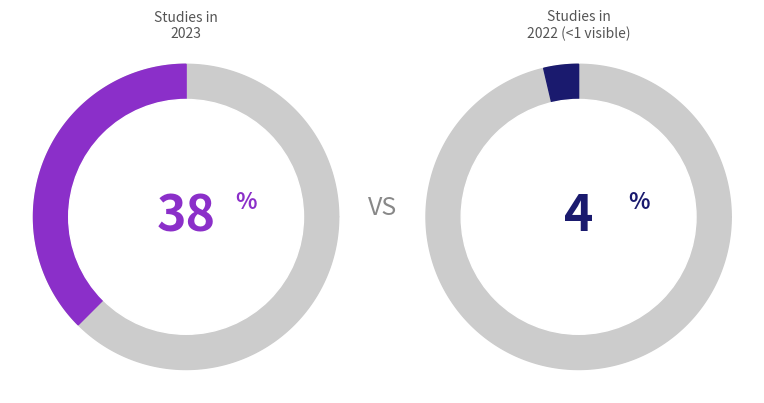

Is it true that 2023 is 38% of the pie?

True